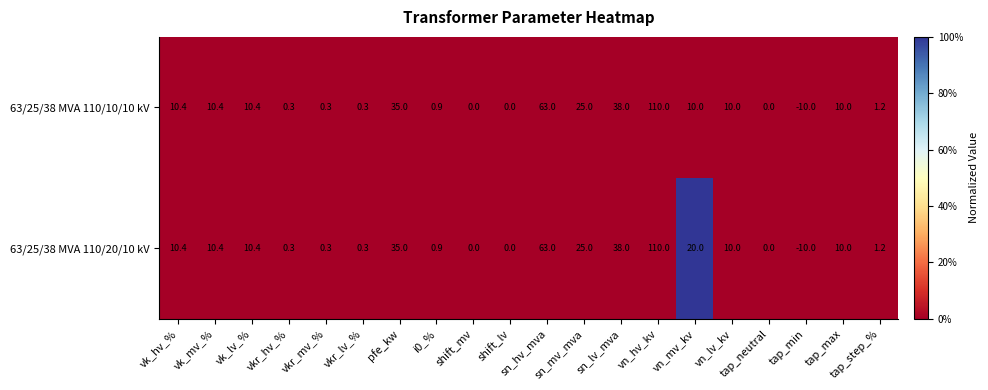

List the series in order of their overall mean, highest first.

63/25/38 MVA 110/20/10 kV, 63/25/38 MVA 110/10/10 kV